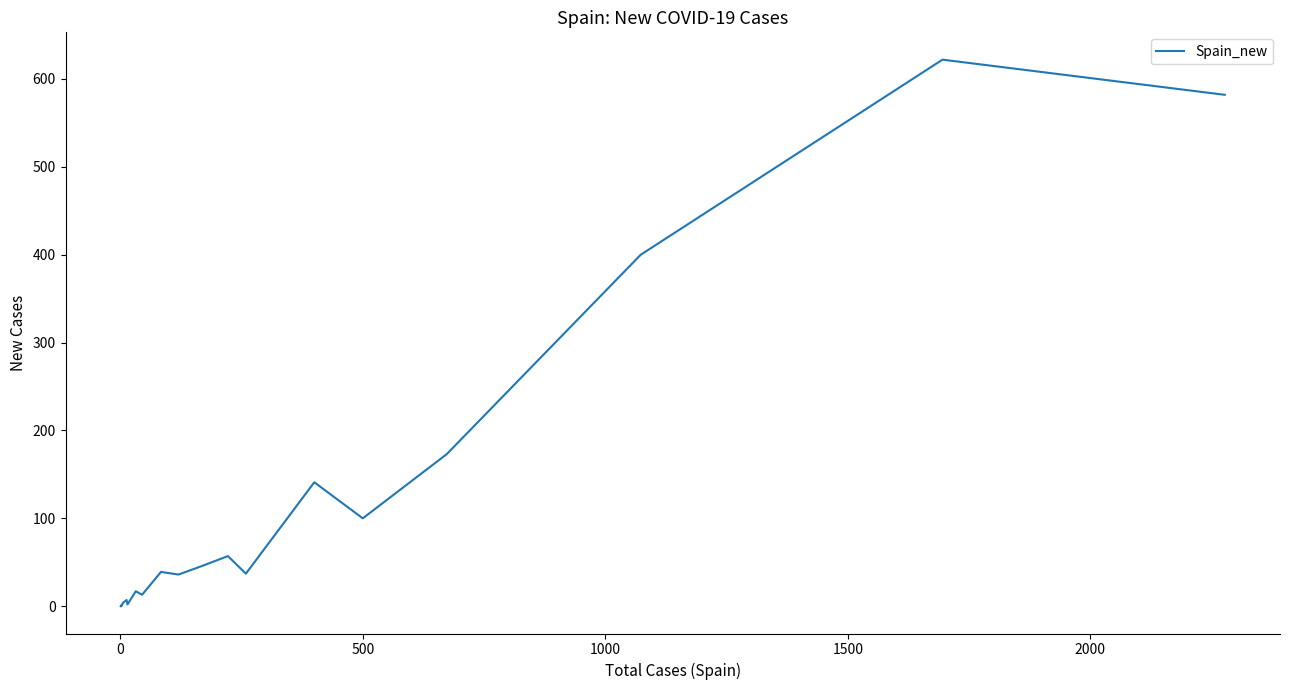

How many data points does each series have?

40